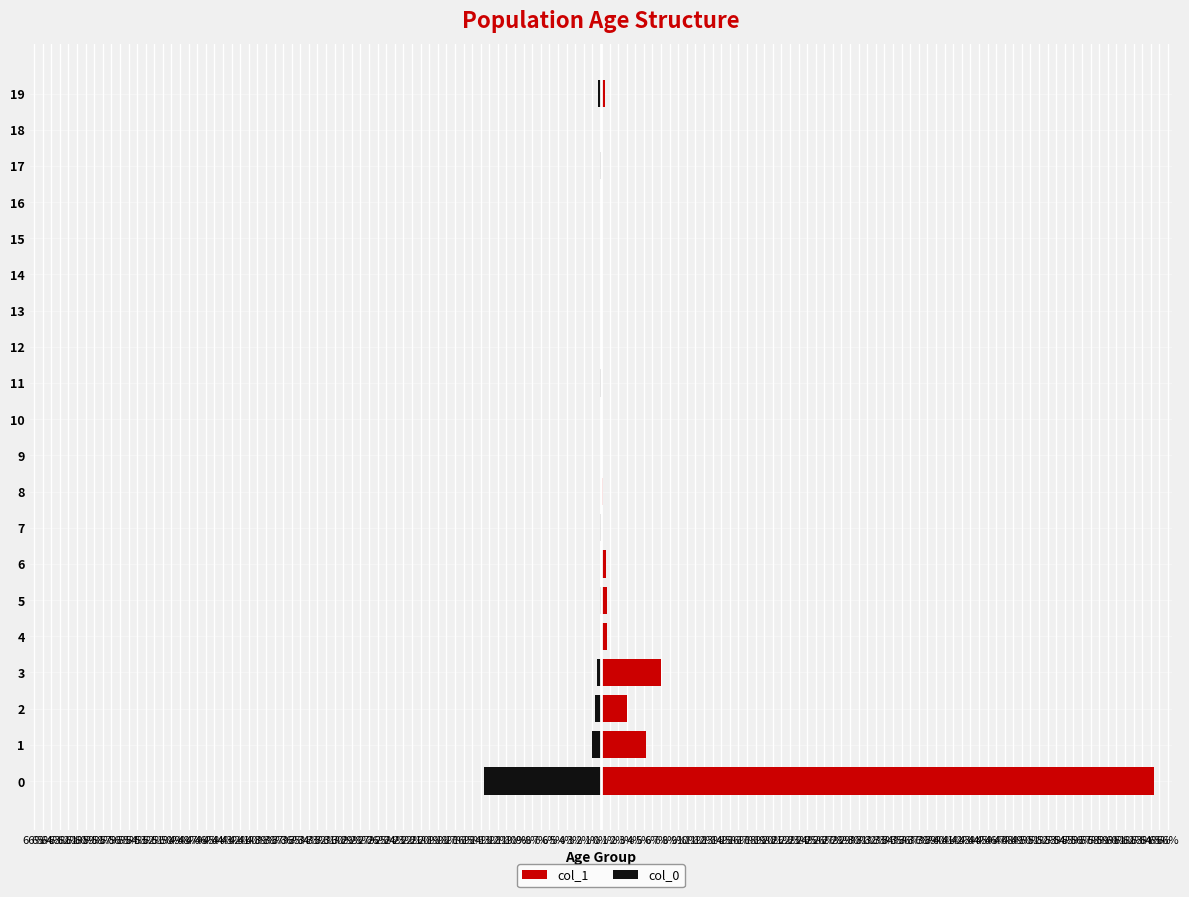

List the series in order of their peak value, lowest first.

col_0, col_1